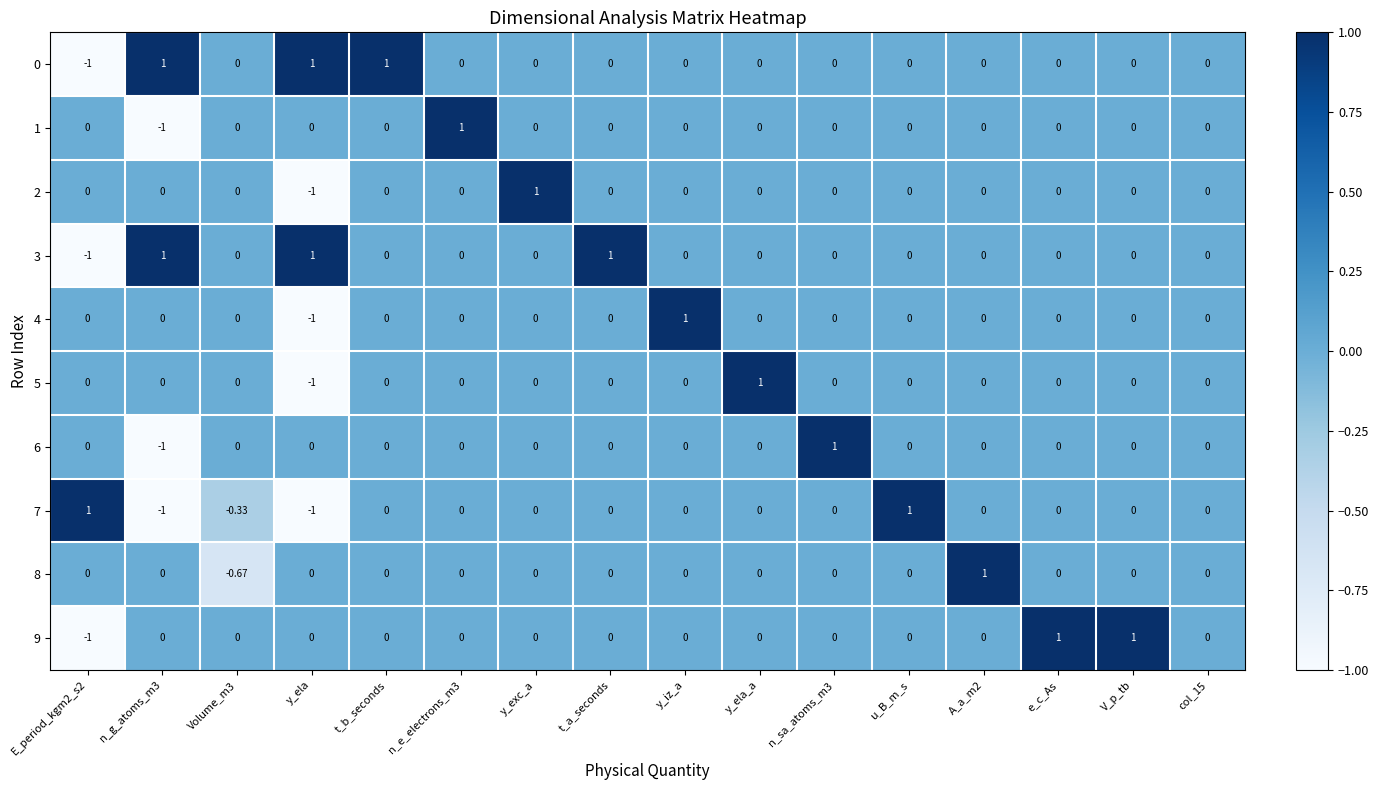

Count the number of categories in the chart.

16